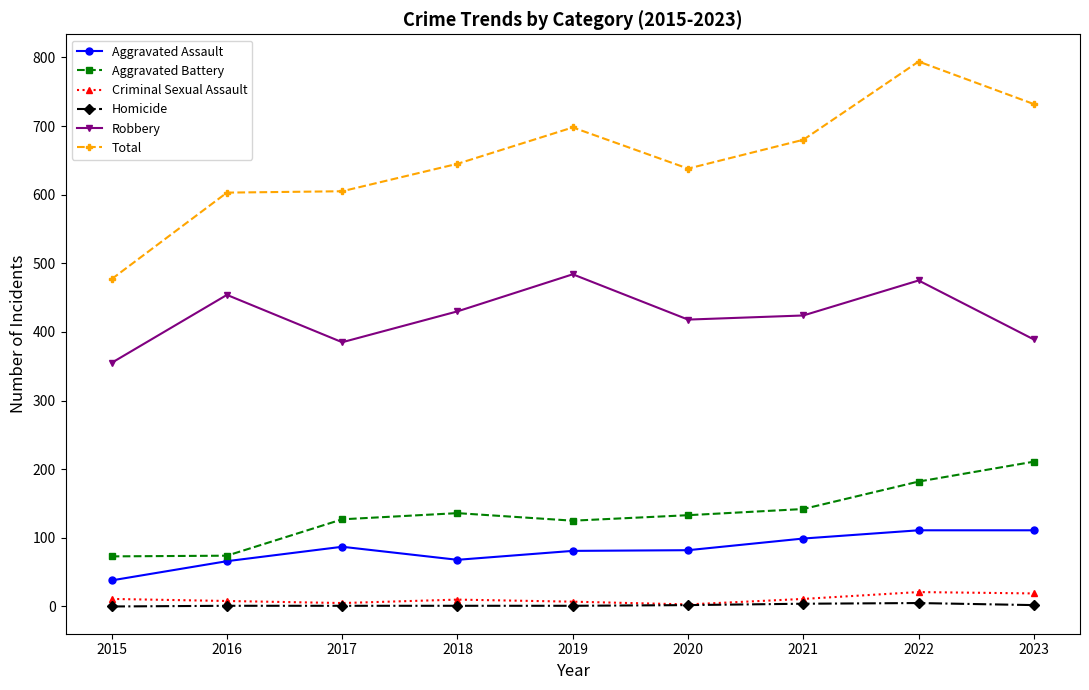

What is the difference between the maximum and minimum values in the Total series?

317